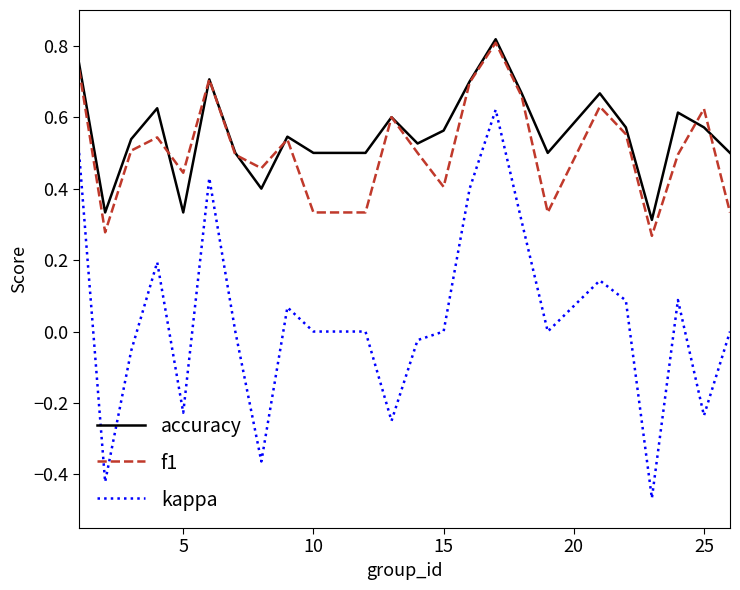

True or false: f1 and kappa cross at least once.

False